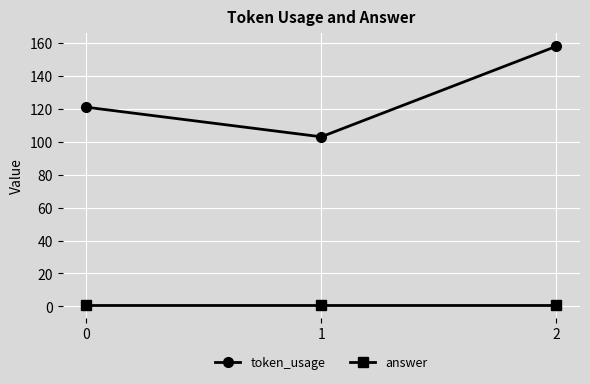

What is the maximum value shown in the chart?

158